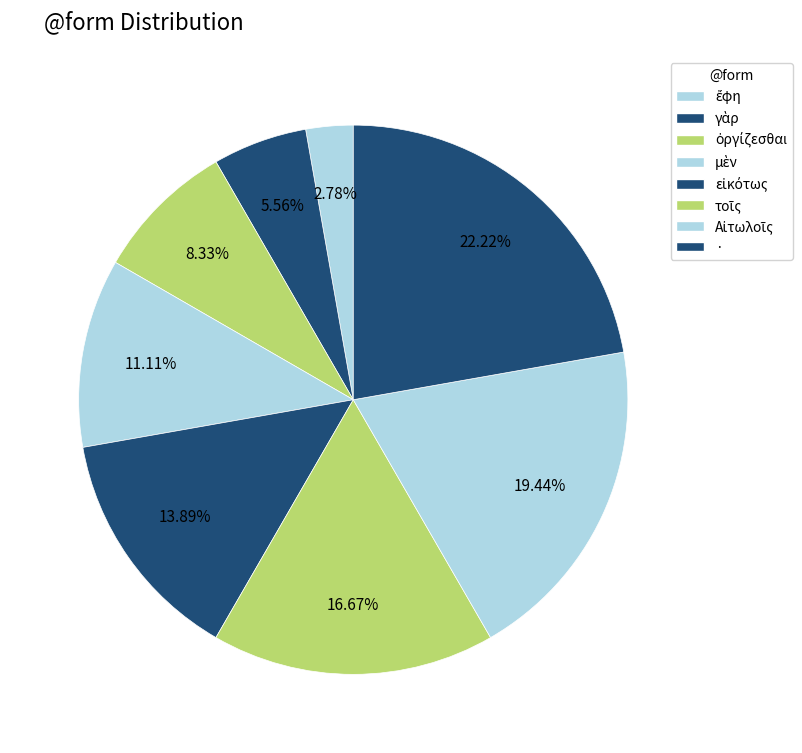

Is there a majority slice in this chart?

No